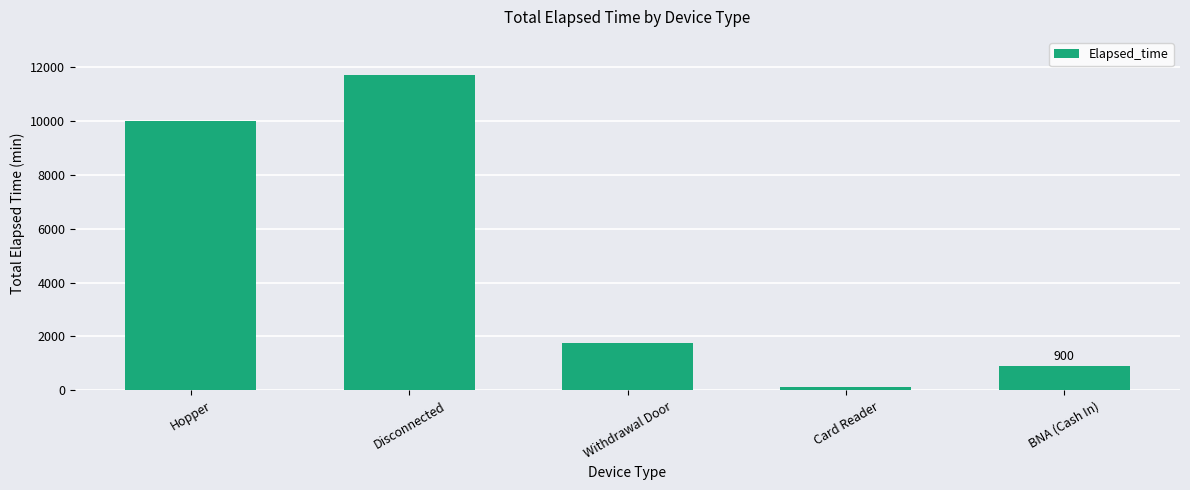

The chart shows a value of 135 at Card Reader. True or false?

True